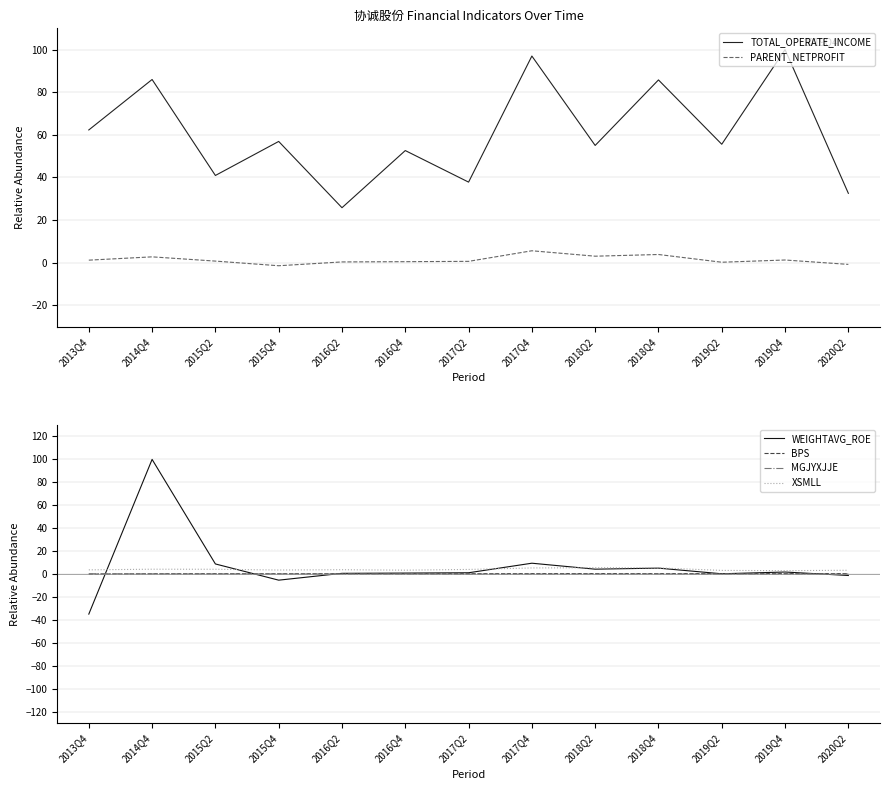

Reading left to right, transcribe all the data shown in this chart.

TOTAL_OPERATE_INCOME: 62.3	86.0	40.9	56.9	25.8	52.6	37.8	97.0	55.0	85.8	55.6	100.0	32.5
PARENT_NETPROFIT: 1.2	2.7	0.7	-1.5	0.3	0.4	0.6	5.6	3.0	3.8	0.2	1.2	-0.8
WEIGHTAVG_ROE: -34.9	100.0	8.8	-5.3	0.6	0.9	1.2	9.5	4.3	5.2	0.3	1.8	-1.2
BPS: -0.1	0.3	0.3	0.3	0.3	0.3	0.3	0.4	0.4	0.4	0.4	0.4	0.4
MGJYXJJE: 0.3	0.2	0.2	0.2	0.0	0.1	-0.0	-0.0	0.1	0.1	0.0	0.1	0.0
XSMLL: 3.7	4.3	4.2	3.5	3.8	3.4	4.1	5.3	5.6	5.4	3.2	3.0	3.3